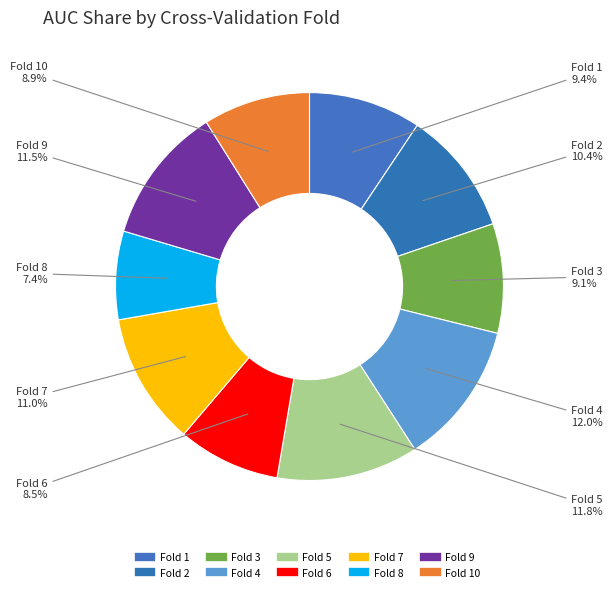

How many slices are in this pie chart?

10